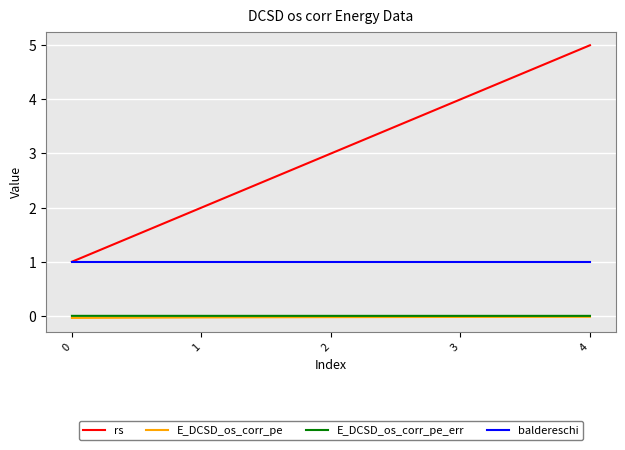

True or false: rs has a value of 2.0 at 1.

True